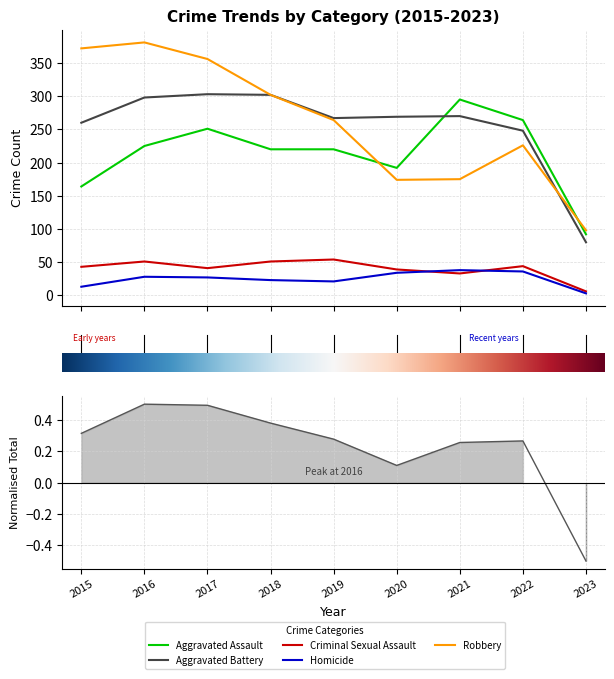

The Robbery series shows 61.8 at 7. True or false?

False